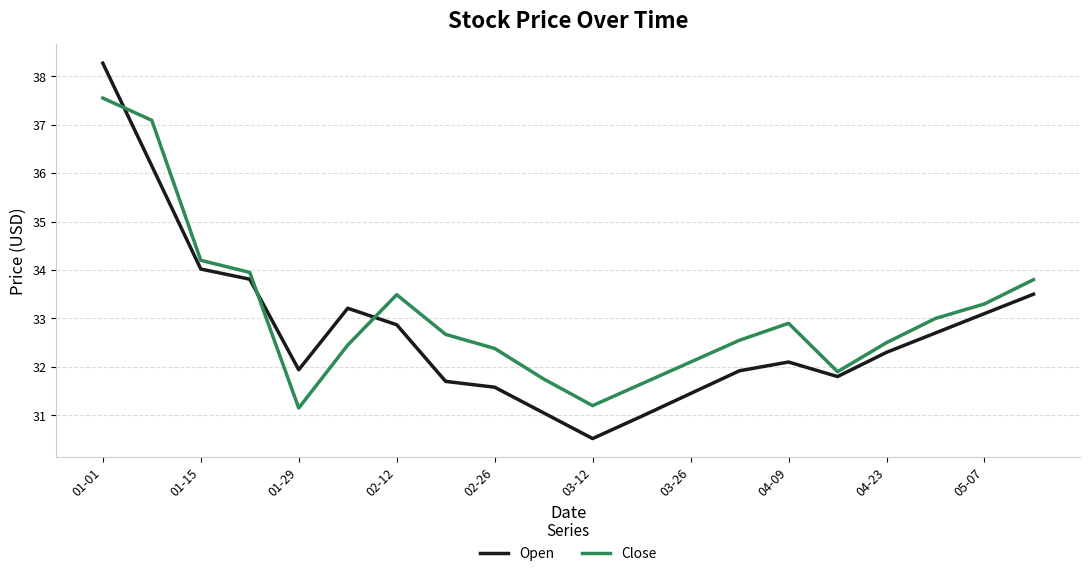

Which series ends up on top after the final intersection of Close and Open?

Close